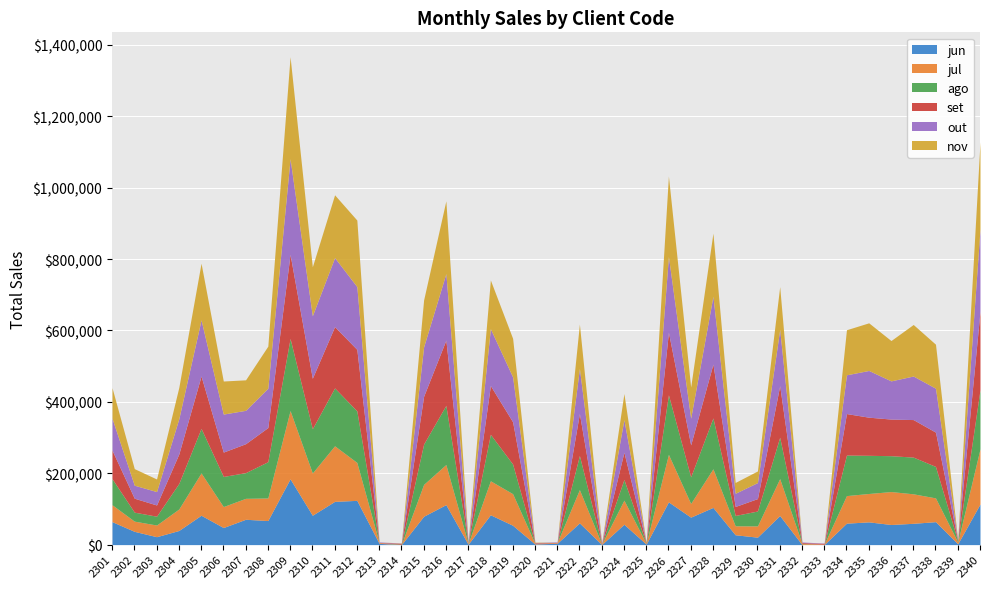

Where is the first local maximum for ago?

2305